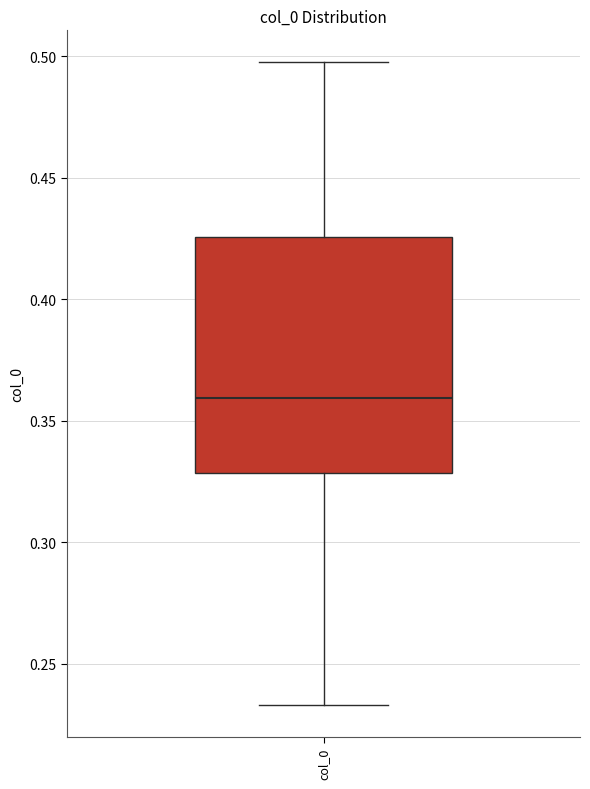

Where does the upper whisker of the box for col_0 end on the y-axis? The values are not printed on the chart, so give them approximately, as read against the axis.

0.495